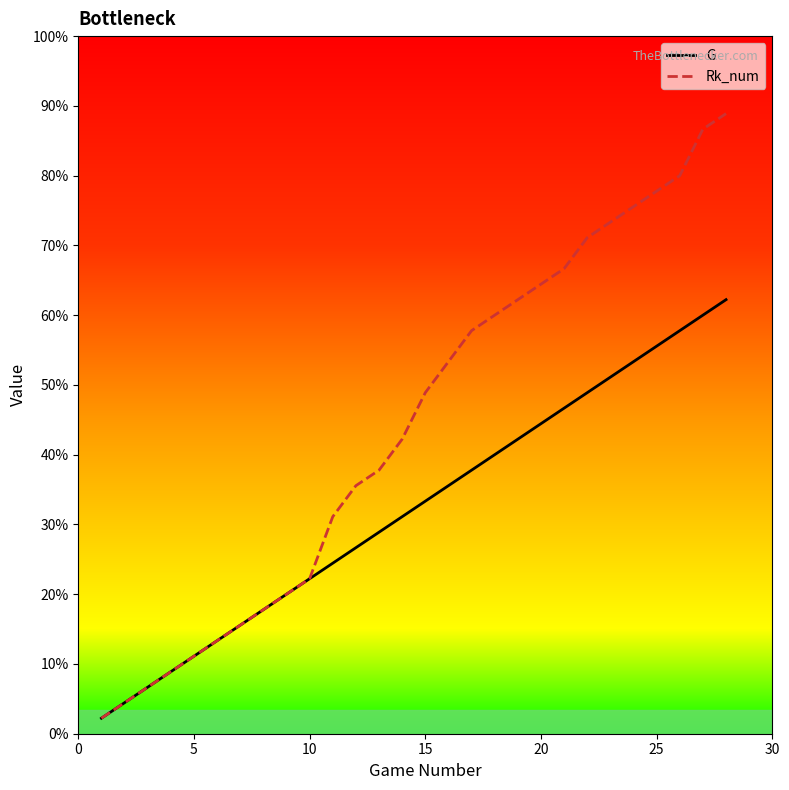

Which series has the largest total across all categories?

Rk_num